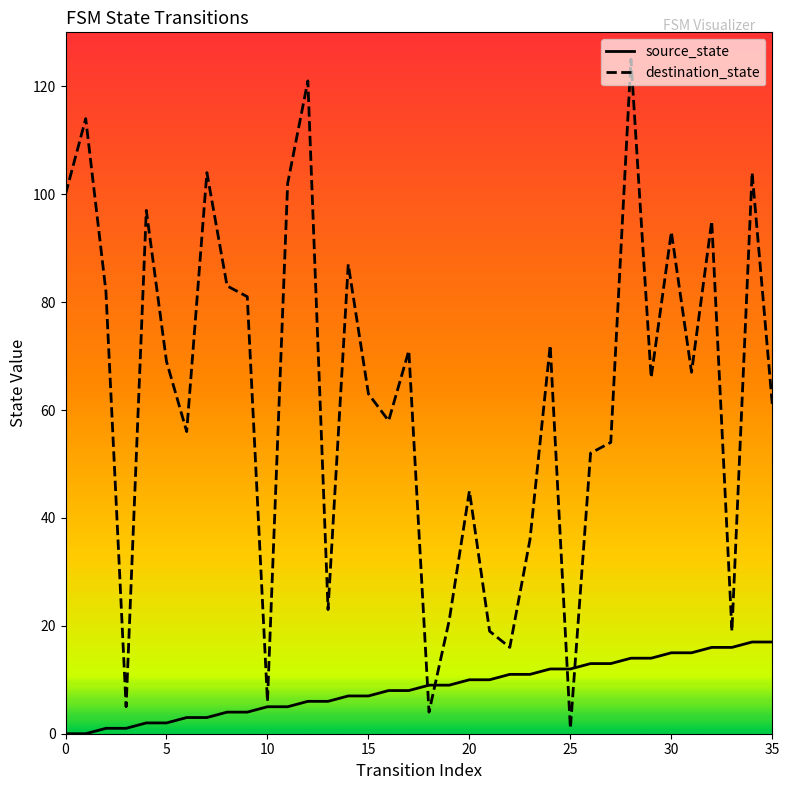

How many categories are shown in the chart?

36